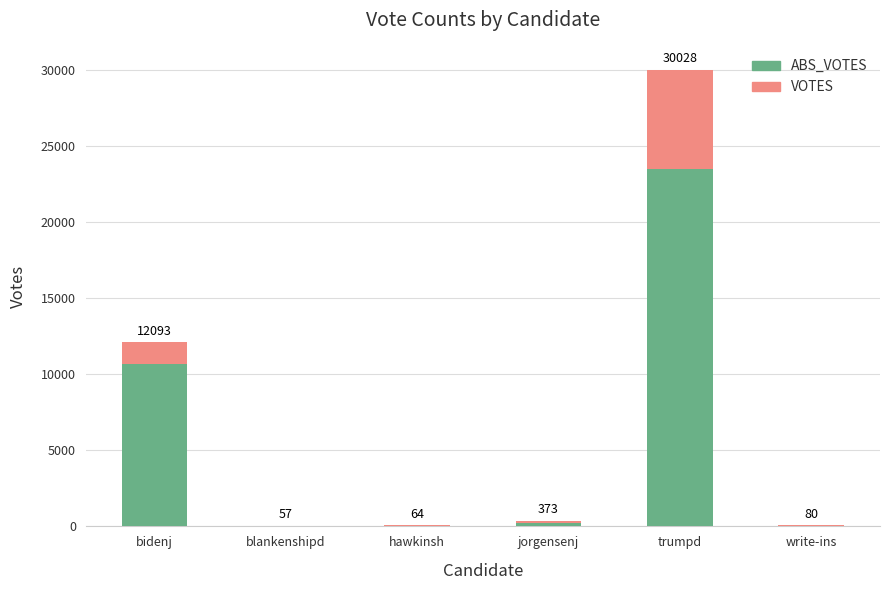

At jorgensenj, list the series in order from largest to smallest.

ABS_VOTES, VOTES